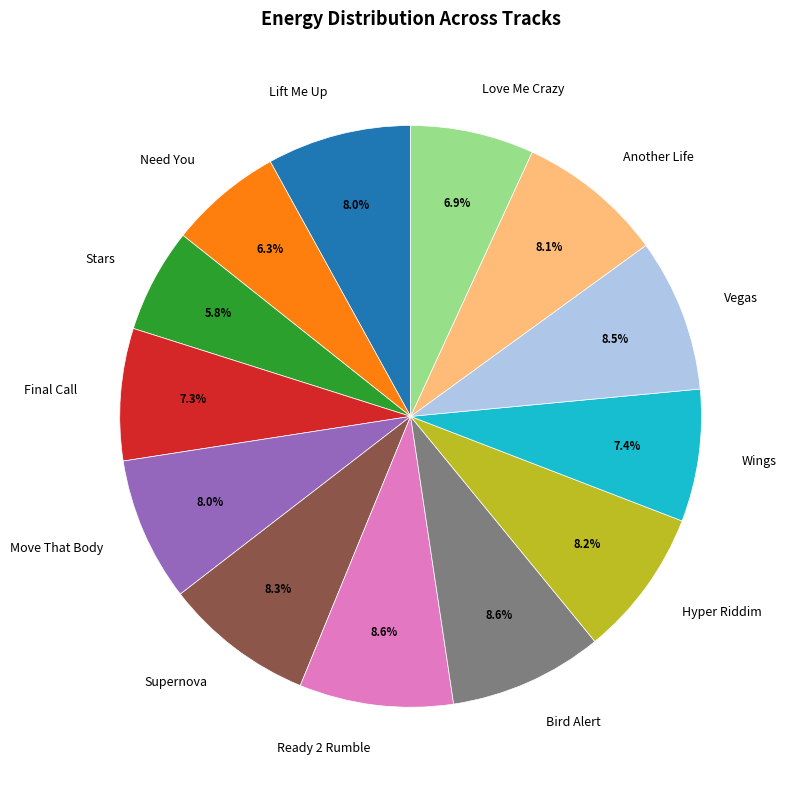

Does any single category account for the majority?

No